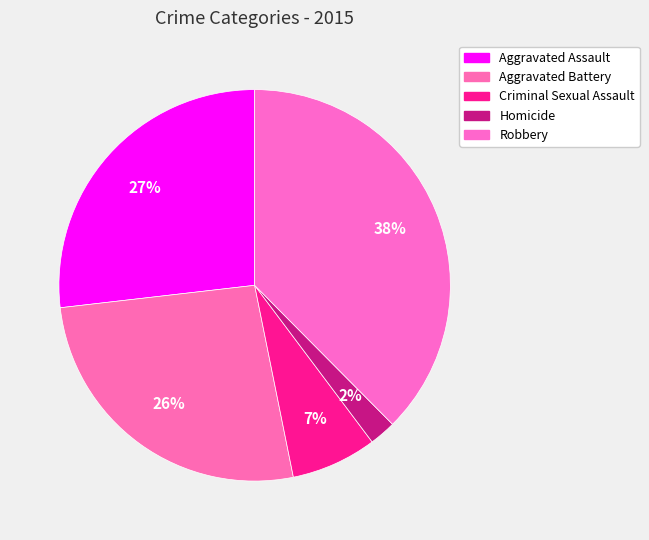

Does any single category account for the majority?

No